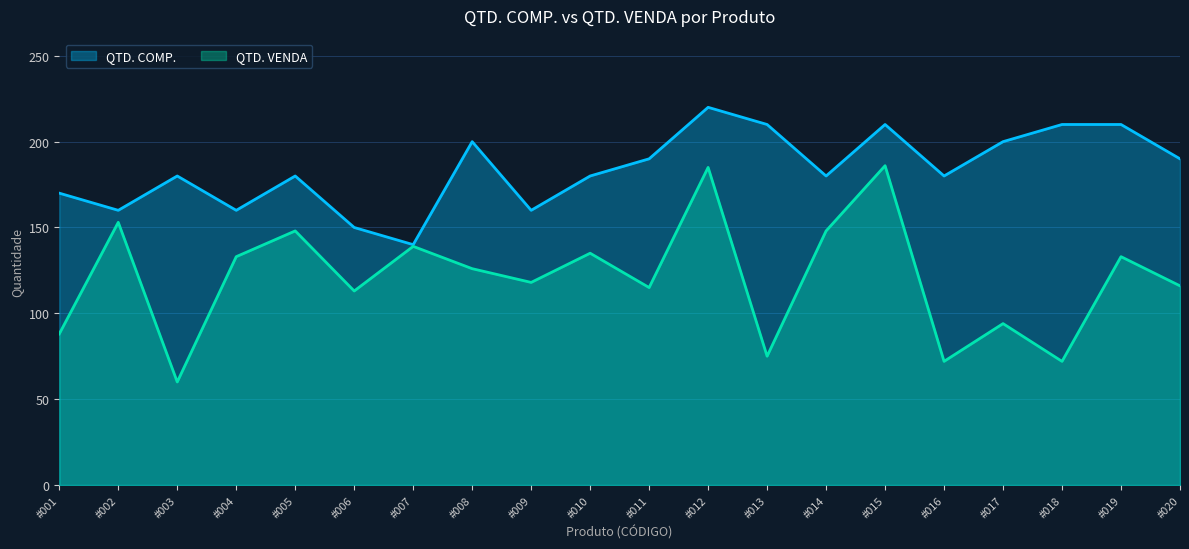

True or false: QTD. VENDA has more than 1 interior local peaks.

True